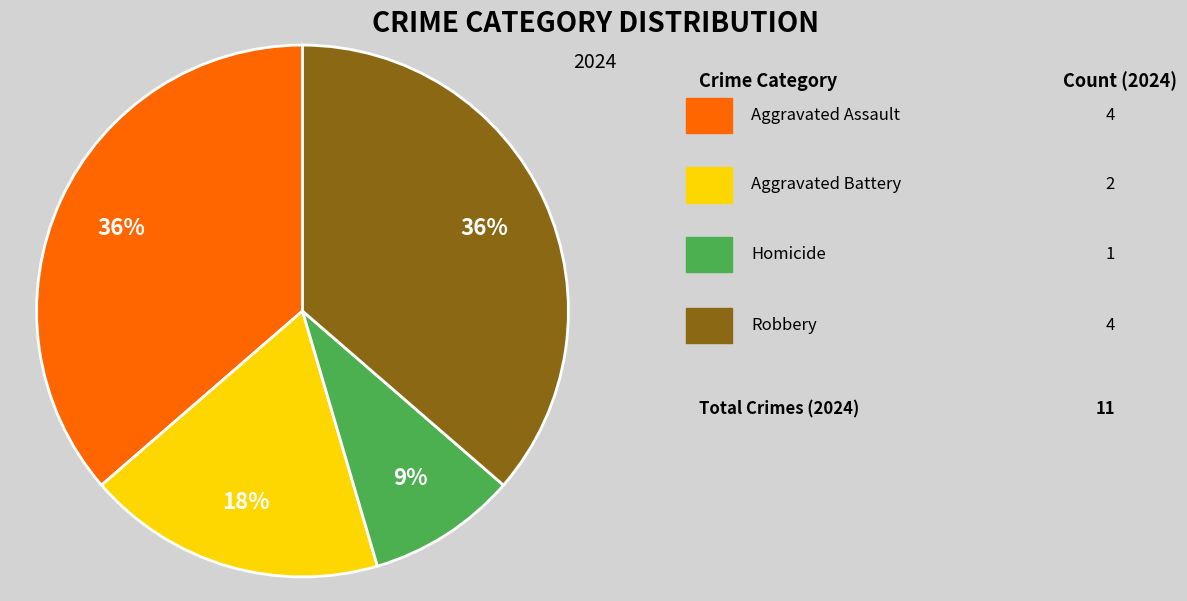

Does any single category account for the majority?

No